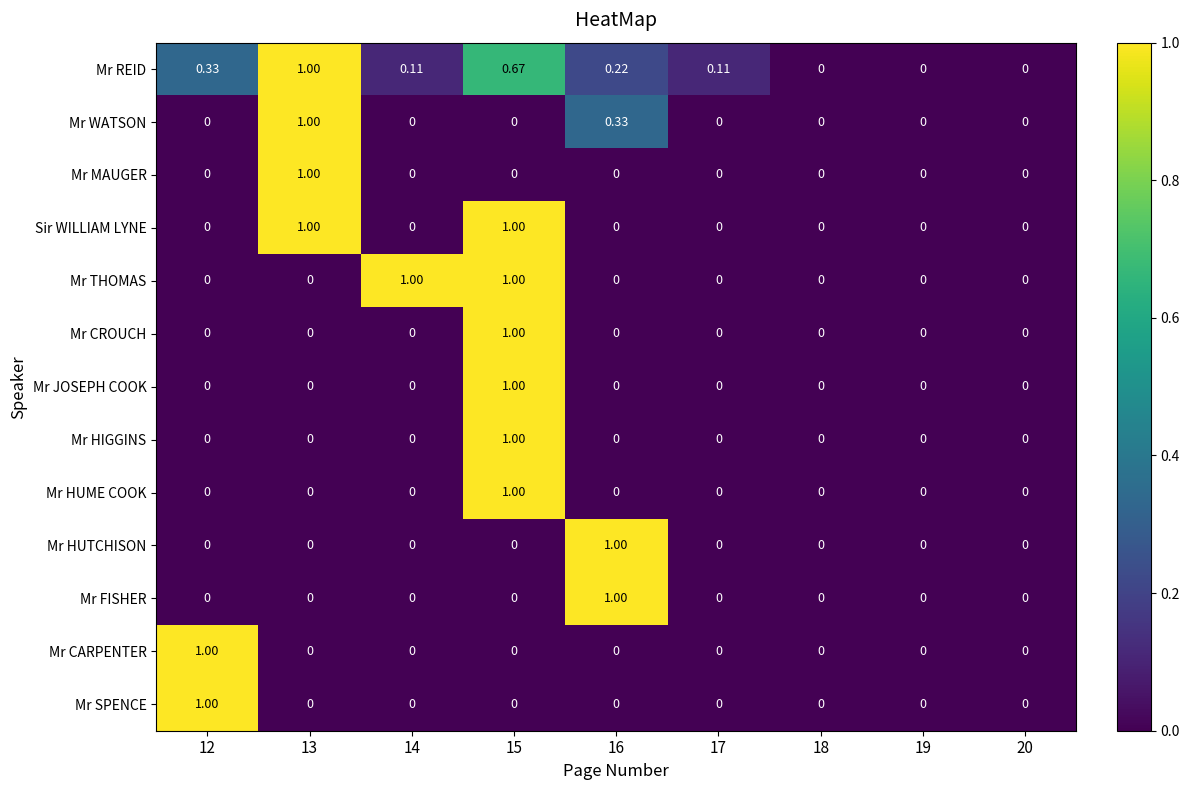

Which series has the largest total across all categories?

Mr REID